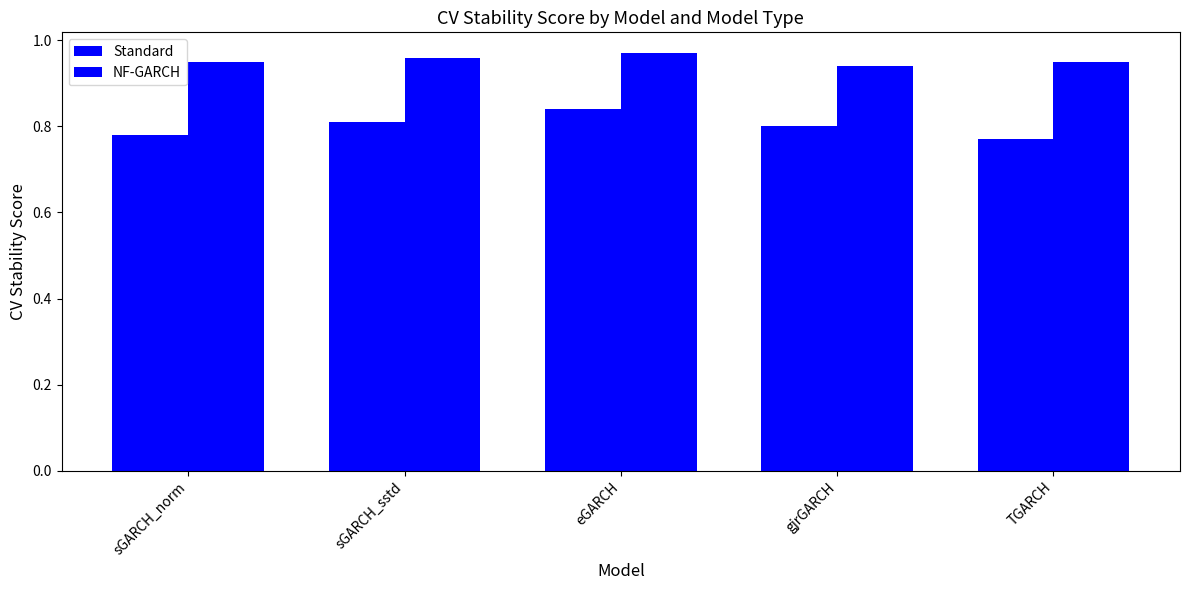

What is the difference between the highest and lowest values at sGARCH_sstd?

0.1